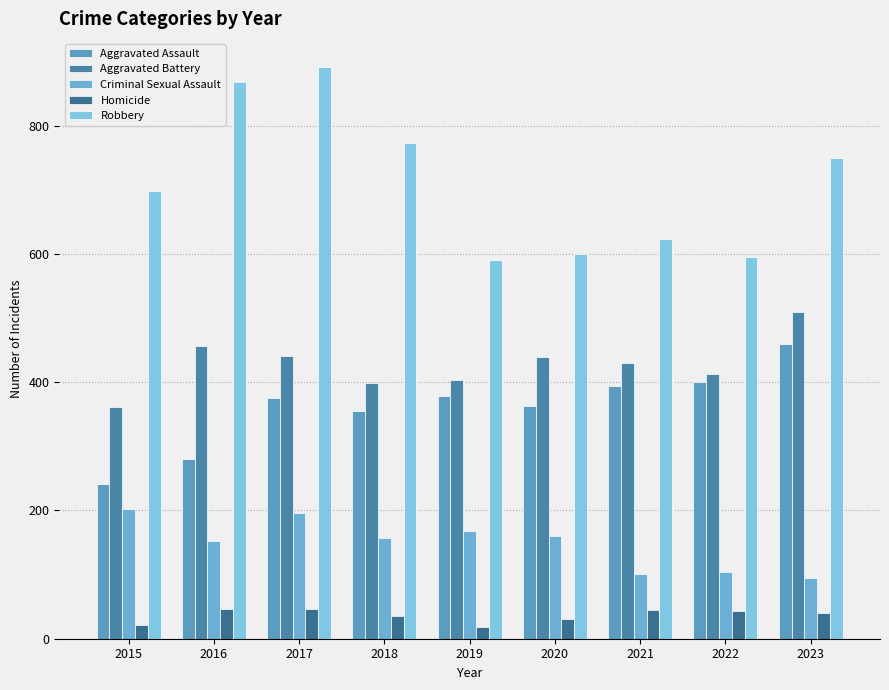

Reading right to left, what are all the values shown in this chart?

Aggravated Assault: 460	401	394	363	378	355	376	281	242
Aggravated Battery: 510	413	430	439	403	399	441	457	361
Criminal Sexual Assault: 94	104	101	160	168	157	196	153	202
Homicide: 40	44	45	31	19	35	47	46	22
Robbery: 749	595	624	600	590	773	891	869	698